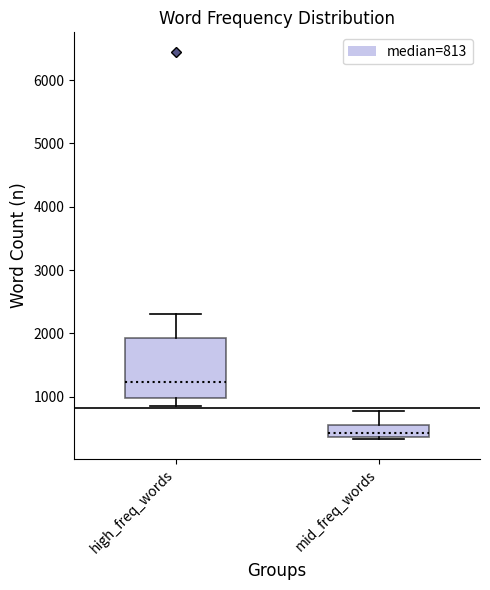

Which box has the lowest median line?

mid_freq_words